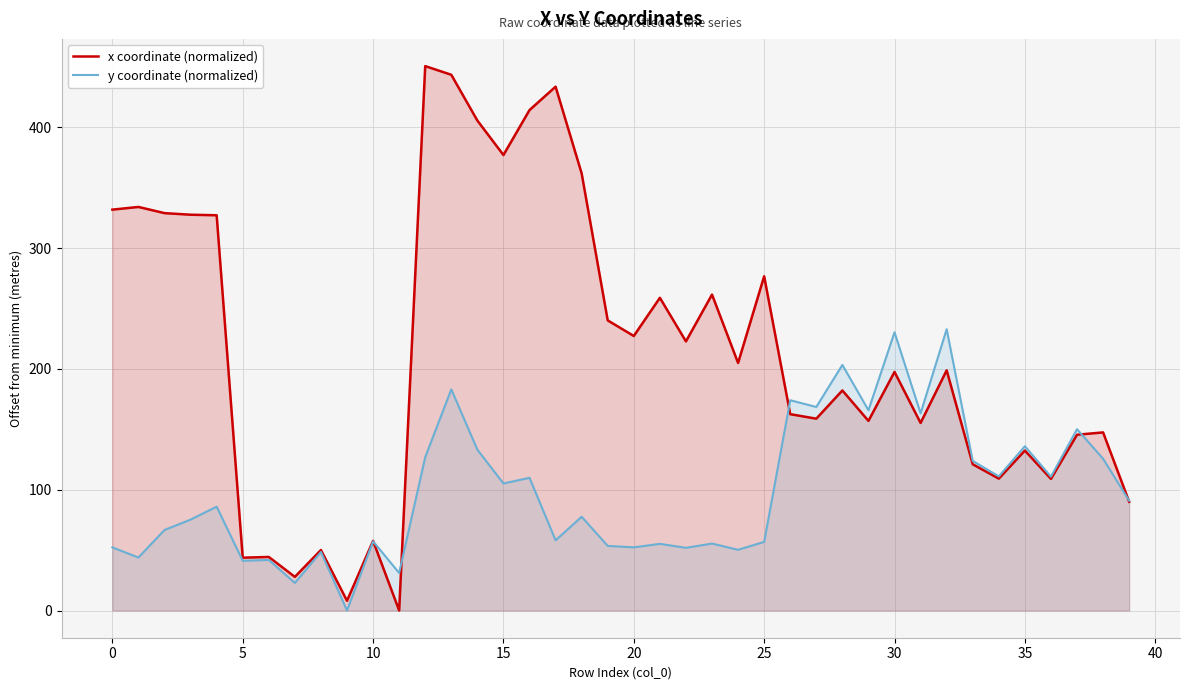

The y coordinate (normalized) series shows 105.2 at 15. True or false?

True